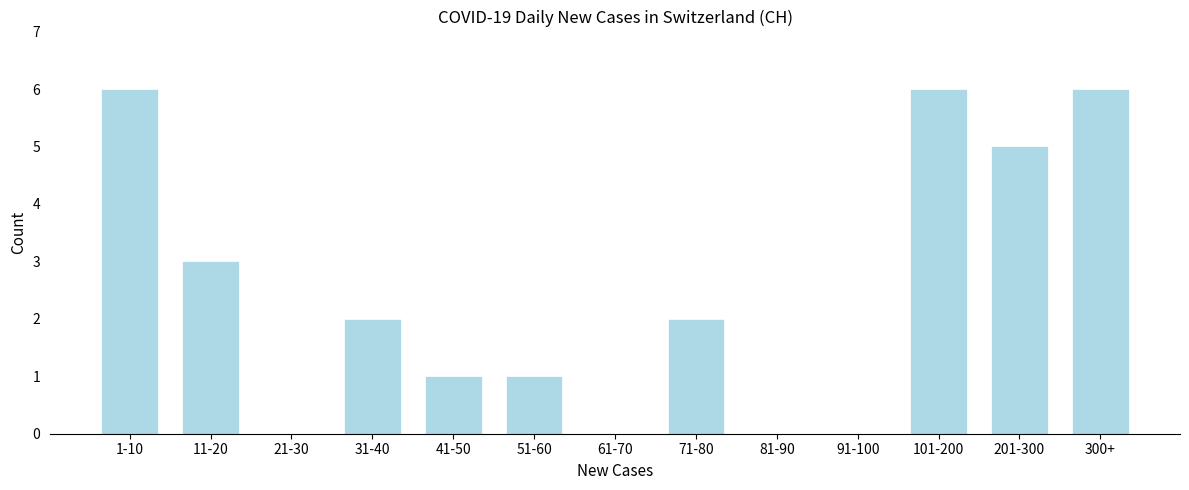

Reading right to left, what are all the values shown in this chart?

300+=6	201-300=5	101-200=6	91-100=0	81-90=0	71-80=2	61-70=0	51-60=1	41-50=1	31-40=2	21-30=0	11-20=3	1-10=6